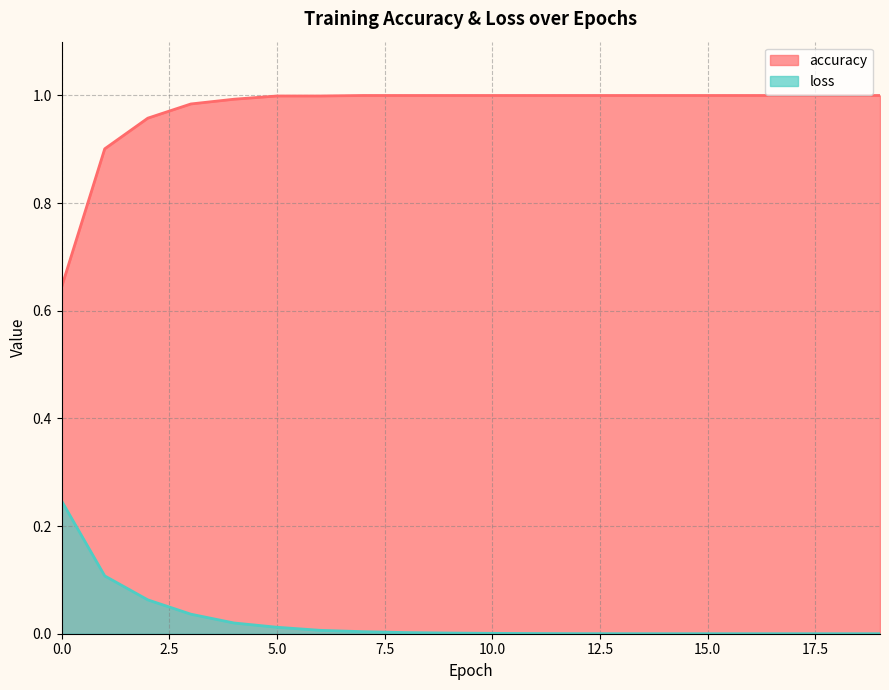

At how many categories does at least one series exceed 0?

20